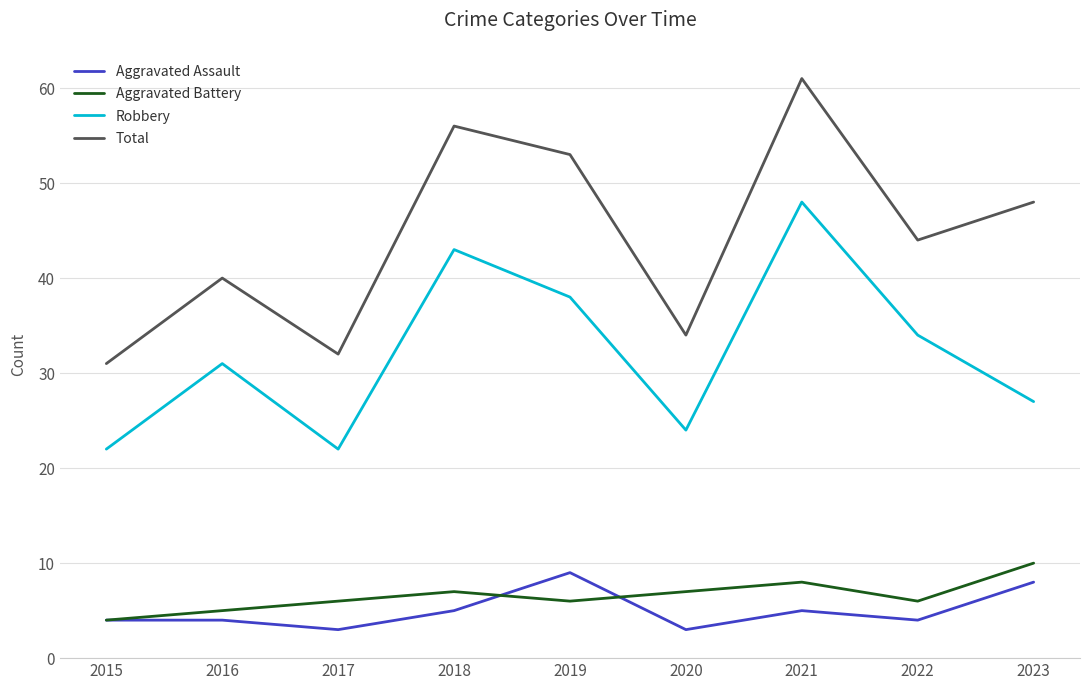

What are all the series names shown in the legend?

Aggravated Assault, Aggravated Battery, Robbery, Total